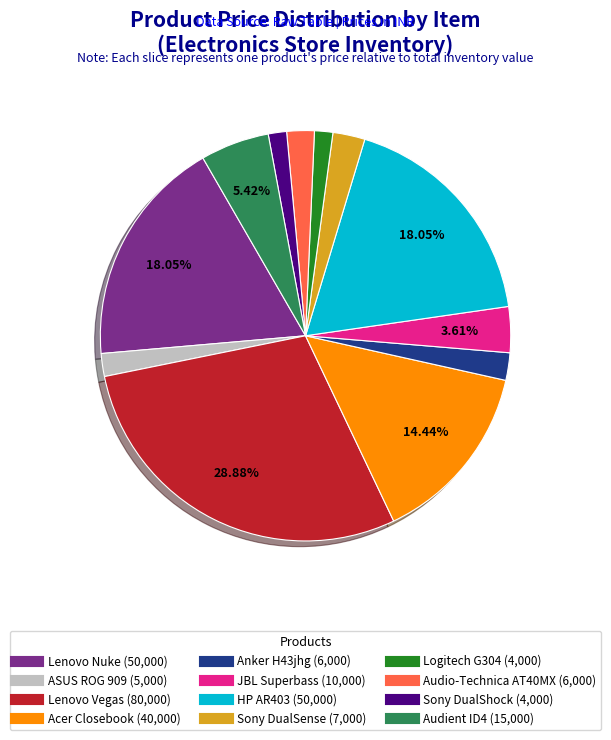

Does any single category account for the majority?

No